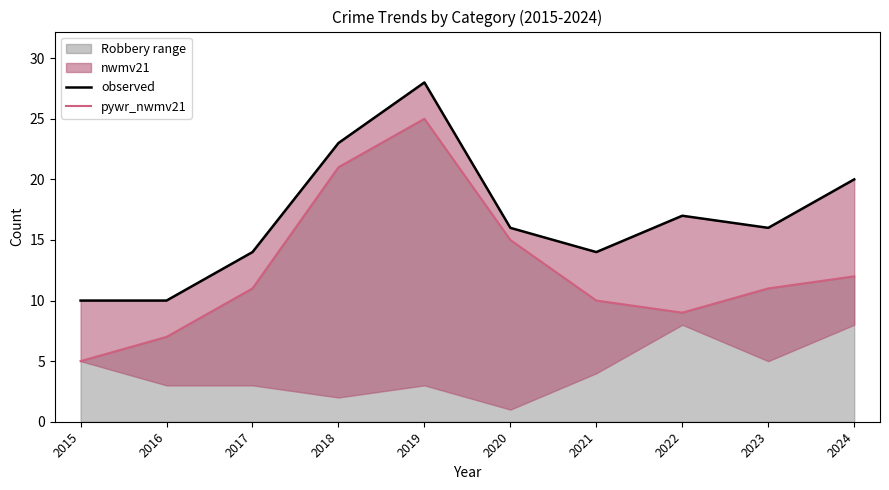

In observed, how many points are higher than both neighbors (excluding endpoints)?

2